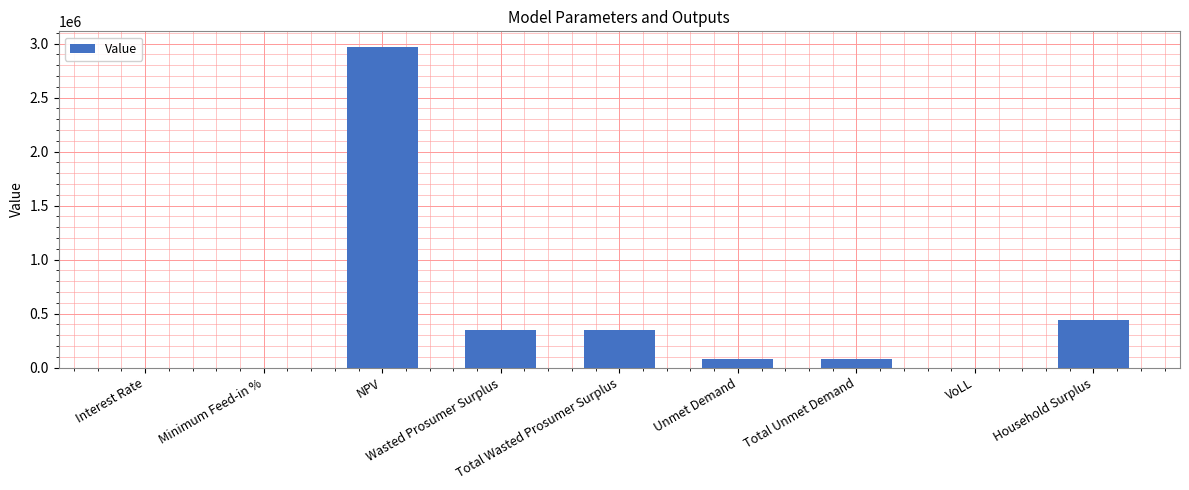

How many series are shown in this chart?

1